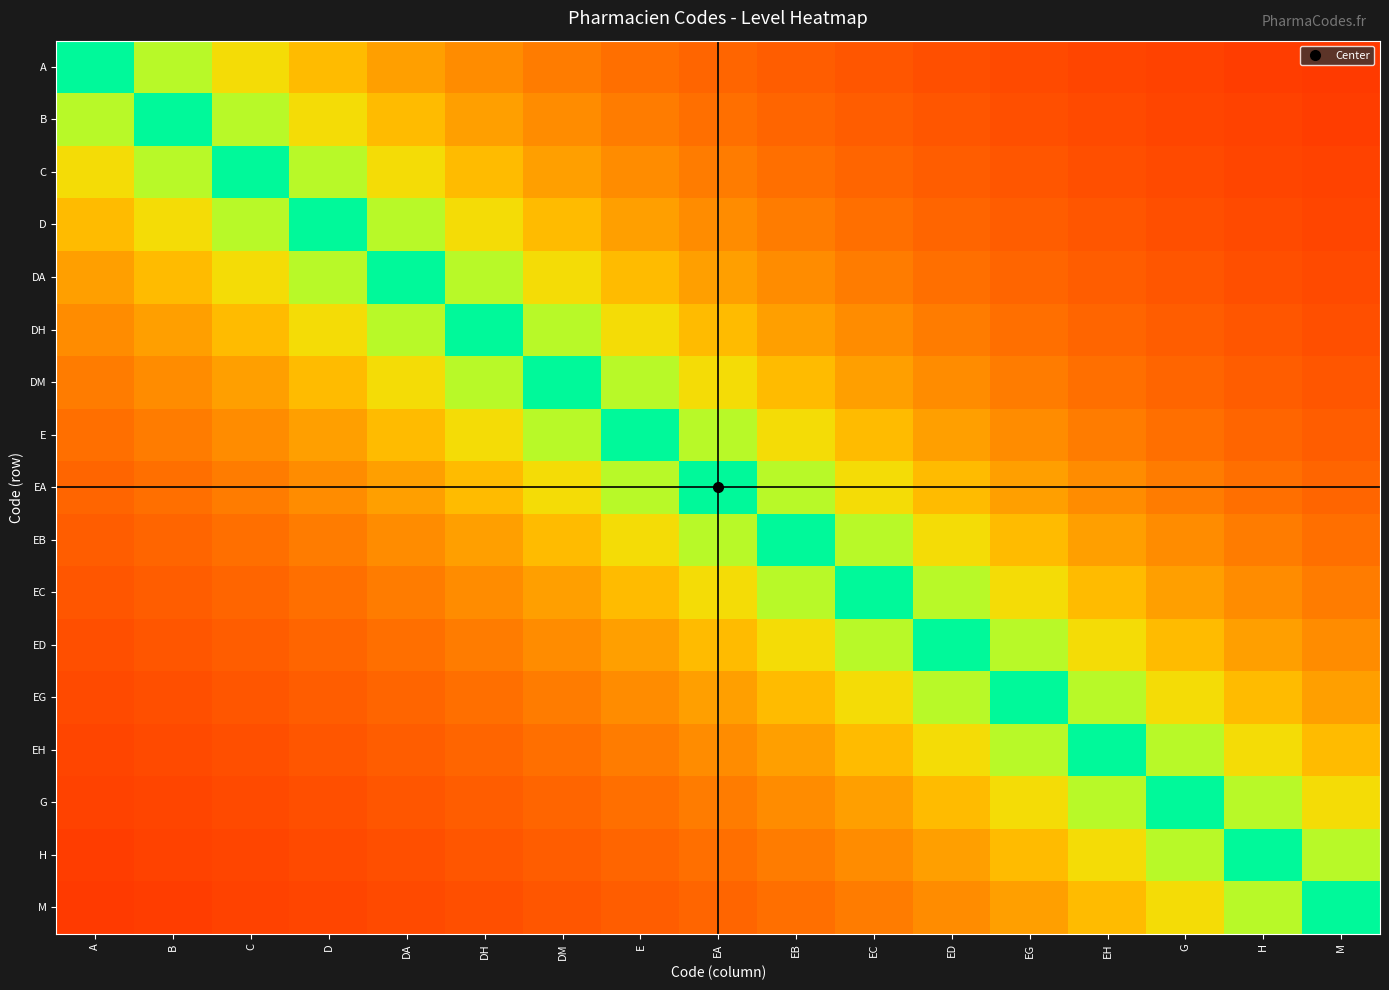

Reading left to right, list all the values displayed in this chart.

A: A=1.0	B=0.8	C=0.6	D=0.5	DA=0.5	DH=0.4	DM=0.4	E=0.3	EA=0.3	EB=0.3	EC=0.2	ED=0.2	EG=0.2	EH=0.2	G=0.2	H=0.2	M=0.2
B: A=0.8	B=1.0	C=0.8	D=0.6	DA=0.5	DH=0.5	DM=0.4	E=0.4	EA=0.3	EB=0.3	EC=0.3	ED=0.2	EG=0.2	EH=0.2	G=0.2	H=0.2	M=0.2
C: A=0.6	B=0.8	C=1.0	D=0.8	DA=0.6	DH=0.5	DM=0.5	E=0.4	EA=0.4	EB=0.3	EC=0.3	ED=0.3	EG=0.2	EH=0.2	G=0.2	H=0.2	M=0.2
D: A=0.5	B=0.6	C=0.8	D=1.0	DA=0.8	DH=0.6	DM=0.5	E=0.5	EA=0.4	EB=0.4	EC=0.3	ED=0.3	EG=0.3	EH=0.2	G=0.2	H=0.2	M=0.2
DA: A=0.5	B=0.5	C=0.6	D=0.8	DA=1.0	DH=0.8	DM=0.6	E=0.5	EA=0.5	EB=0.4	EC=0.4	ED=0.3	EG=0.3	EH=0.3	G=0.2	H=0.2	M=0.2
DH: A=0.4	B=0.5	C=0.5	D=0.6	DA=0.8	DH=1.0	DM=0.8	E=0.6	EA=0.5	EB=0.5	EC=0.4	ED=0.4	EG=0.3	EH=0.3	G=0.3	H=0.2	M=0.2
DM: A=0.4	B=0.4	C=0.5	D=0.5	DA=0.6	DH=0.8	DM=1.0	E=0.8	EA=0.6	EB=0.5	EC=0.5	ED=0.4	EG=0.4	EH=0.3	G=0.3	H=0.3	M=0.2
E: A=0.3	B=0.4	C=0.4	D=0.5	DA=0.5	DH=0.6	DM=0.8	E=1.0	EA=0.8	EB=0.6	EC=0.5	ED=0.5	EG=0.4	EH=0.4	G=0.3	H=0.3	M=0.3
EA: A=0.3	B=0.3	C=0.4	D=0.4	DA=0.5	DH=0.5	DM=0.6	E=0.8	EA=1.0	EB=0.8	EC=0.6	ED=0.5	EG=0.5	EH=0.4	G=0.4	H=0.3	M=0.3
EB: A=0.3	B=0.3	C=0.3	D=0.4	DA=0.4	DH=0.5	DM=0.5	E=0.6	EA=0.8	EB=1.0	EC=0.8	ED=0.6	EG=0.5	EH=0.5	G=0.4	H=0.4	M=0.3
EC: A=0.2	B=0.3	C=0.3	D=0.3	DA=0.4	DH=0.4	DM=0.5	E=0.5	EA=0.6	EB=0.8	EC=1.0	ED=0.8	EG=0.6	EH=0.5	G=0.5	H=0.4	M=0.4
ED: A=0.2	B=0.2	C=0.3	D=0.3	DA=0.3	DH=0.4	DM=0.4	E=0.5	EA=0.5	EB=0.6	EC=0.8	ED=1.0	EG=0.8	EH=0.6	G=0.5	H=0.5	M=0.4
EG: A=0.2	B=0.2	C=0.2	D=0.3	DA=0.3	DH=0.3	DM=0.4	E=0.4	EA=0.5	EB=0.5	EC=0.6	ED=0.8	EG=1.0	EH=0.8	G=0.6	H=0.5	M=0.5
EH: A=0.2	B=0.2	C=0.2	D=0.2	DA=0.3	DH=0.3	DM=0.3	E=0.4	EA=0.4	EB=0.5	EC=0.5	ED=0.6	EG=0.8	EH=1.0	G=0.8	H=0.6	M=0.5
G: A=0.2	B=0.2	C=0.2	D=0.2	DA=0.2	DH=0.3	DM=0.3	E=0.3	EA=0.4	EB=0.4	EC=0.5	ED=0.5	EG=0.6	EH=0.8	G=1.0	H=0.8	M=0.6
H: A=0.2	B=0.2	C=0.2	D=0.2	DA=0.2	DH=0.2	DM=0.3	E=0.3	EA=0.3	EB=0.4	EC=0.4	ED=0.5	EG=0.5	EH=0.6	G=0.8	H=1.0	M=0.8
M: A=0.2	B=0.2	C=0.2	D=0.2	DA=0.2	DH=0.2	DM=0.2	E=0.3	EA=0.3	EB=0.3	EC=0.4	ED=0.4	EG=0.5	EH=0.5	G=0.6	H=0.8	M=1.0